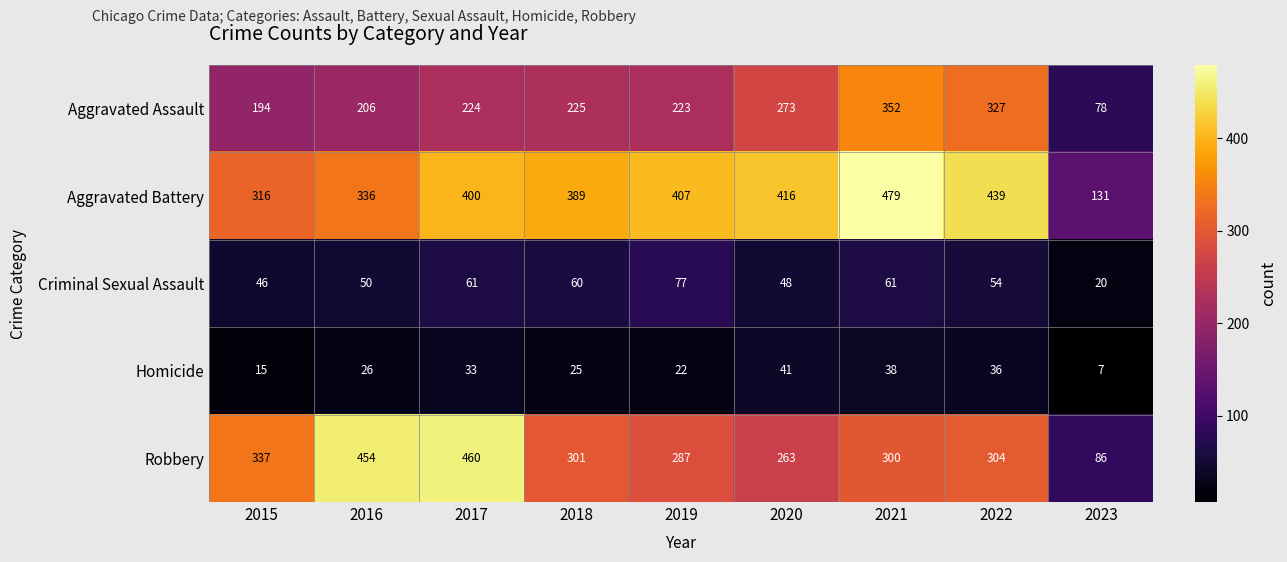

Which series has the largest range (max minus min)?

Robbery